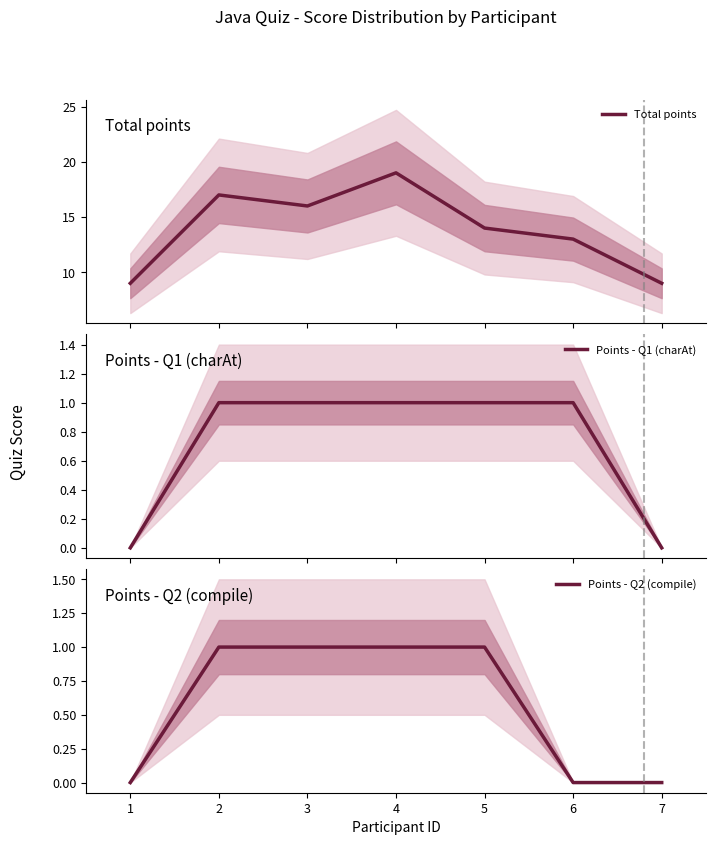

The value of Total points at 4 is 5. True or false?

False